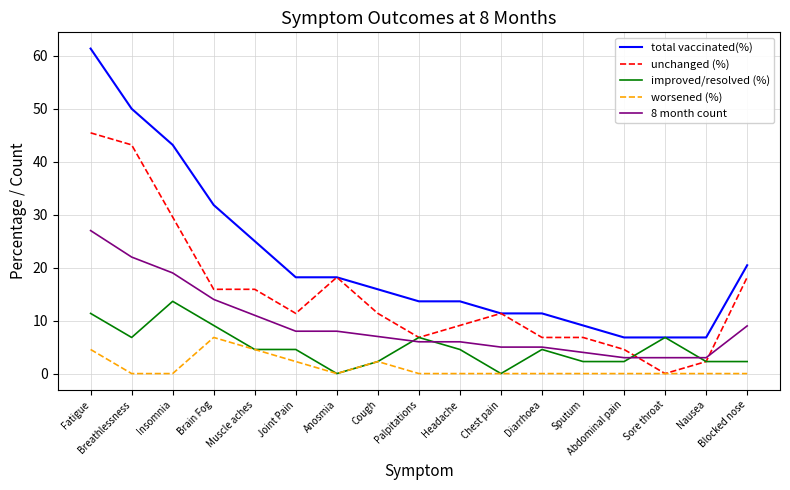

Which series has the widest spread of values?

total vaccinated(%)